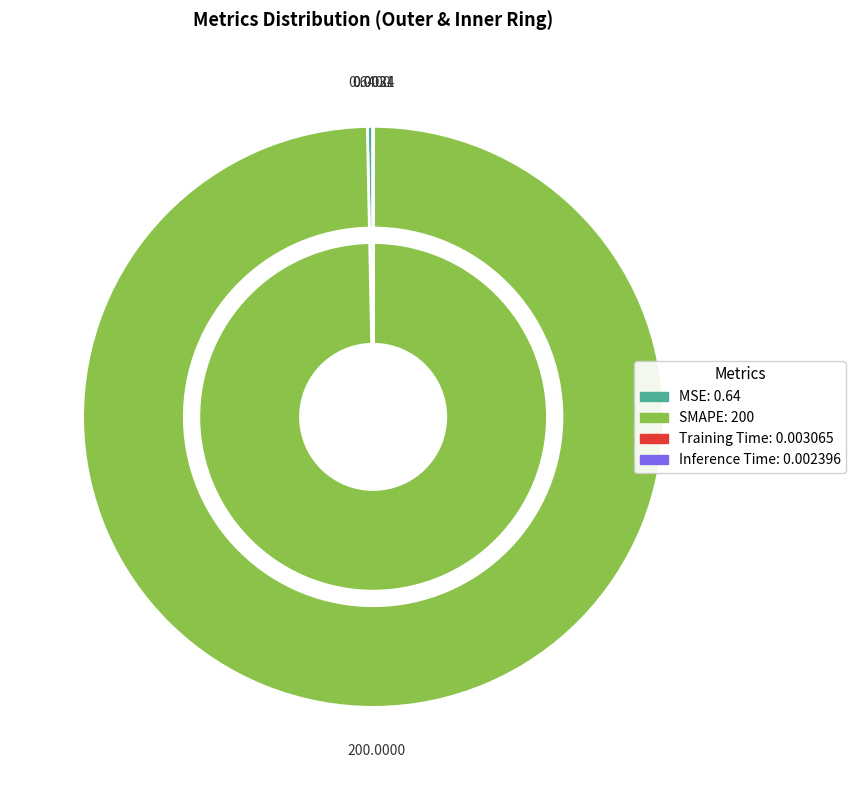

Rank the categories by value from lowest to highest.

Inference Time, Training Time, MSE, SMAPE